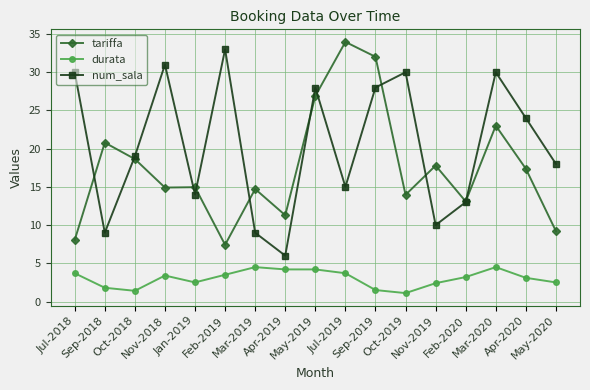

True or false: num_sala and durata intersect in this chart.

False